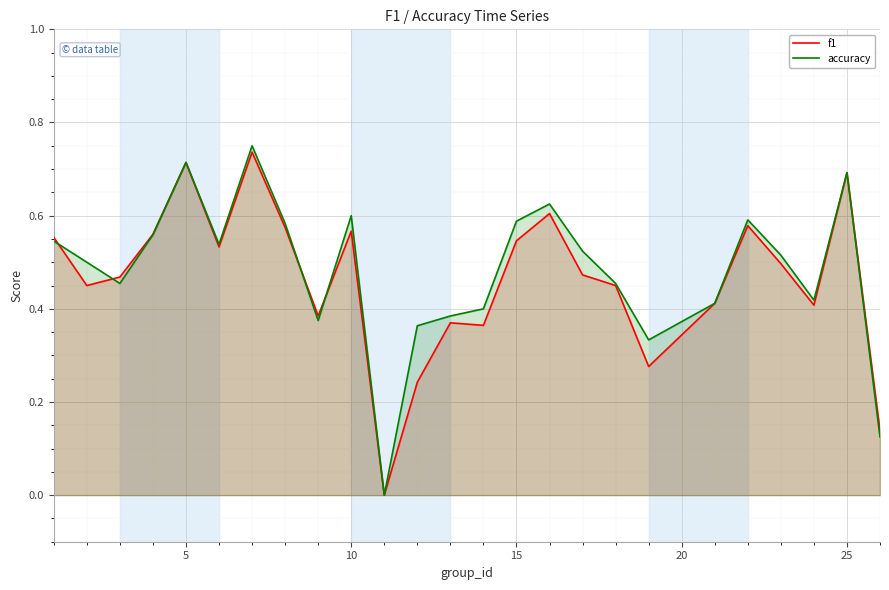

The accuracy series shows 0.1 at 10. True or false?

False